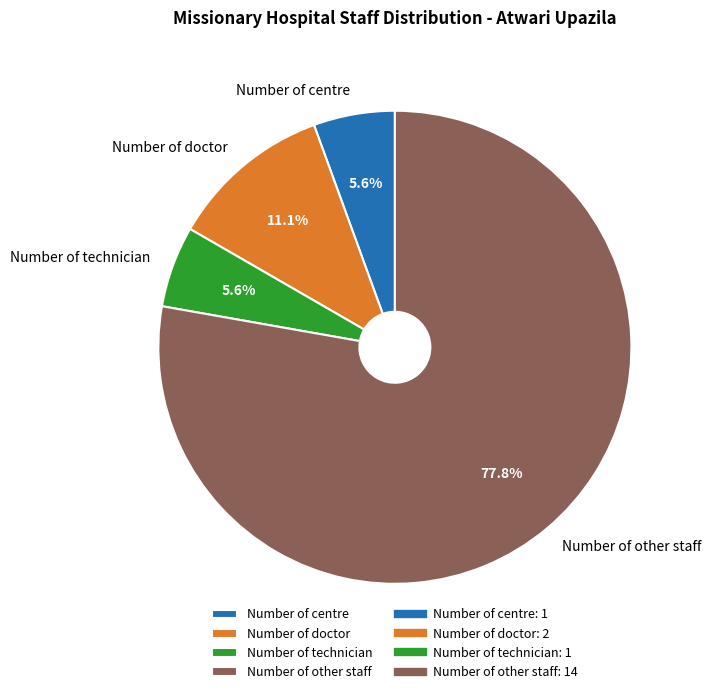

What is the ratio of the value at Number of technician to the value at Number of doctor?

0.5